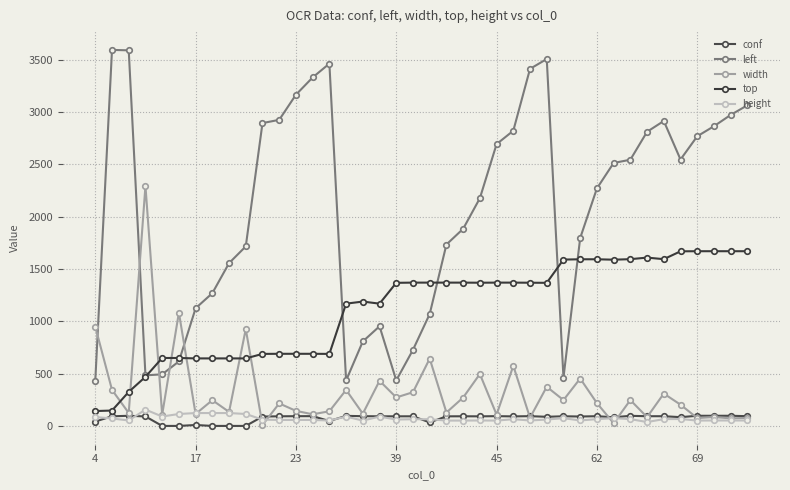

What are all the series names shown in the legend?

conf, left, width, top, height